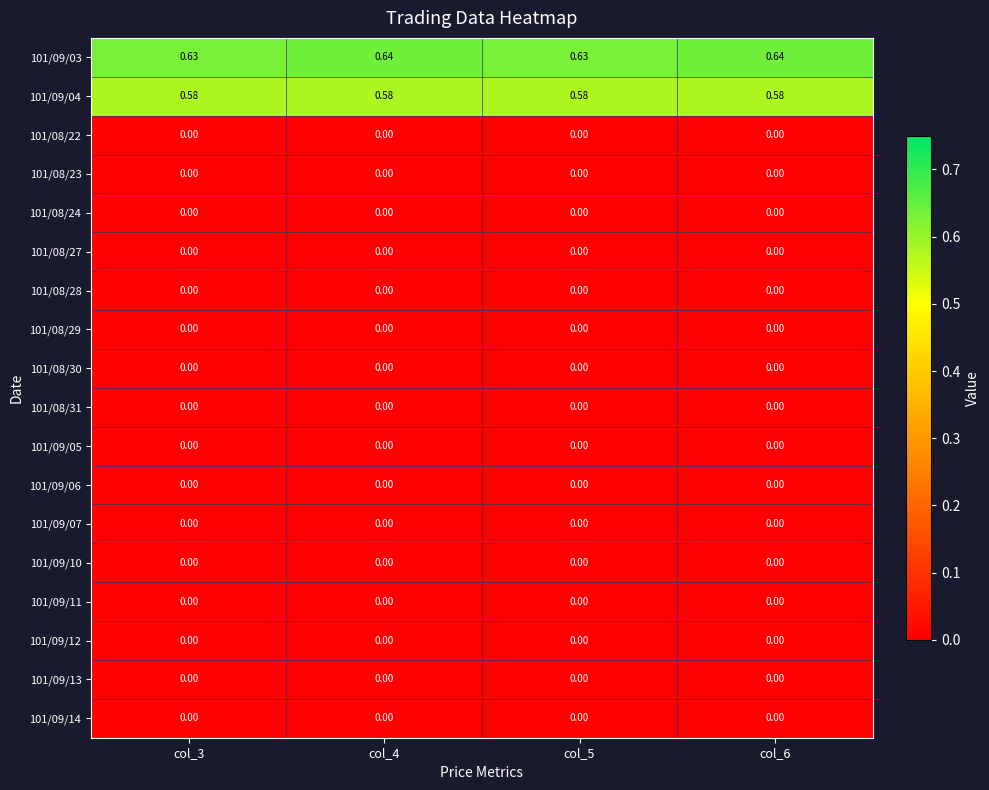

Reading left to right, list all the values displayed in this chart.

101/09/03: col_3=0.6	col_4=0.6	col_5=0.6	col_6=0.6
101/09/04: col_3=0.6	col_4=0.6	col_5=0.6	col_6=0.6
101/08/22: col_3=0.0	col_4=0.0	col_5=0.0	col_6=0.0
101/08/23: col_3=0.0	col_4=0.0	col_5=0.0	col_6=0.0
101/08/24: col_3=0.0	col_4=0.0	col_5=0.0	col_6=0.0
101/08/27: col_3=0.0	col_4=0.0	col_5=0.0	col_6=0.0
101/08/28: col_3=0.0	col_4=0.0	col_5=0.0	col_6=0.0
101/08/29: col_3=0.0	col_4=0.0	col_5=0.0	col_6=0.0
101/08/30: col_3=0.0	col_4=0.0	col_5=0.0	col_6=0.0
101/08/31: col_3=0.0	col_4=0.0	col_5=0.0	col_6=0.0
101/09/05: col_3=0.0	col_4=0.0	col_5=0.0	col_6=0.0
101/09/06: col_3=0.0	col_4=0.0	col_5=0.0	col_6=0.0
101/09/07: col_3=0.0	col_4=0.0	col_5=0.0	col_6=0.0
101/09/10: col_3=0.0	col_4=0.0	col_5=0.0	col_6=0.0
101/09/11: col_3=0.0	col_4=0.0	col_5=0.0	col_6=0.0
101/09/12: col_3=0.0	col_4=0.0	col_5=0.0	col_6=0.0
101/09/13: col_3=0.0	col_4=0.0	col_5=0.0	col_6=0.0
101/09/14: col_3=0.0	col_4=0.0	col_5=0.0	col_6=0.0